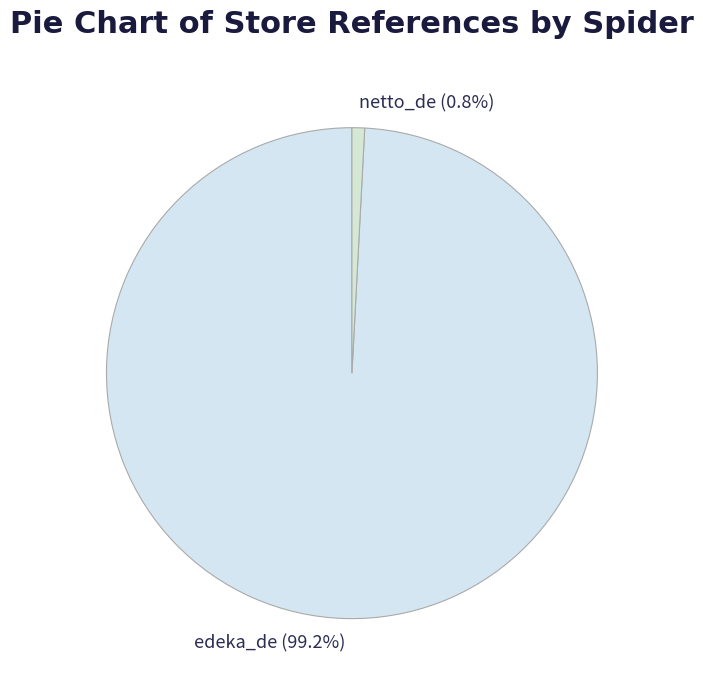

Does any single category account for the majority?

Yes